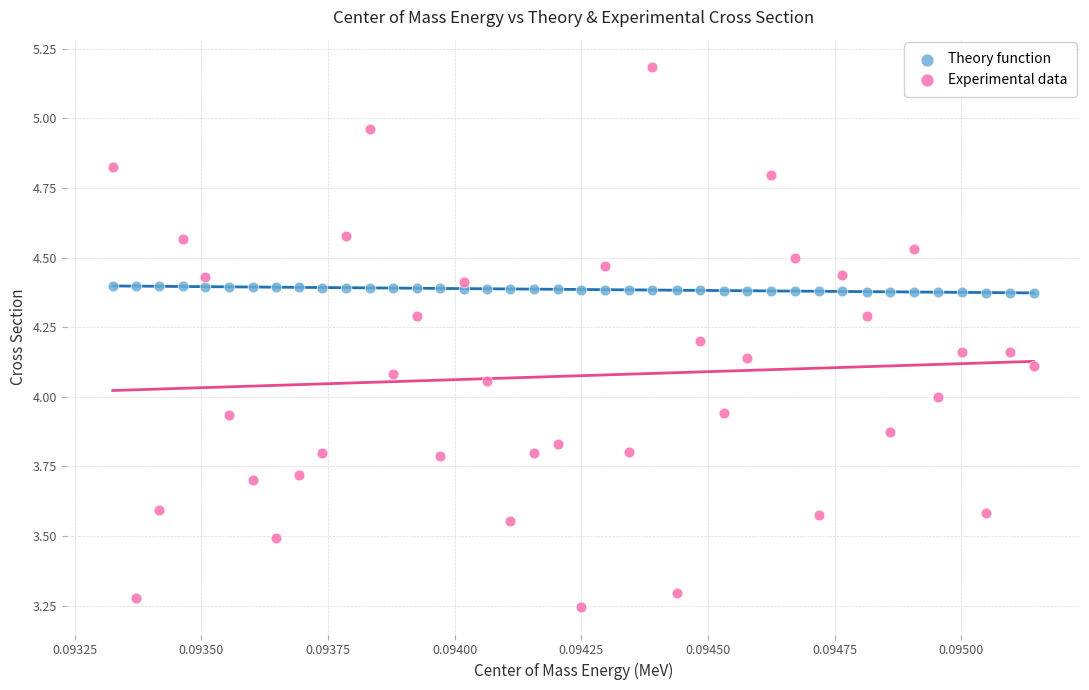

Which series contains the highest Y value?

Experimental data